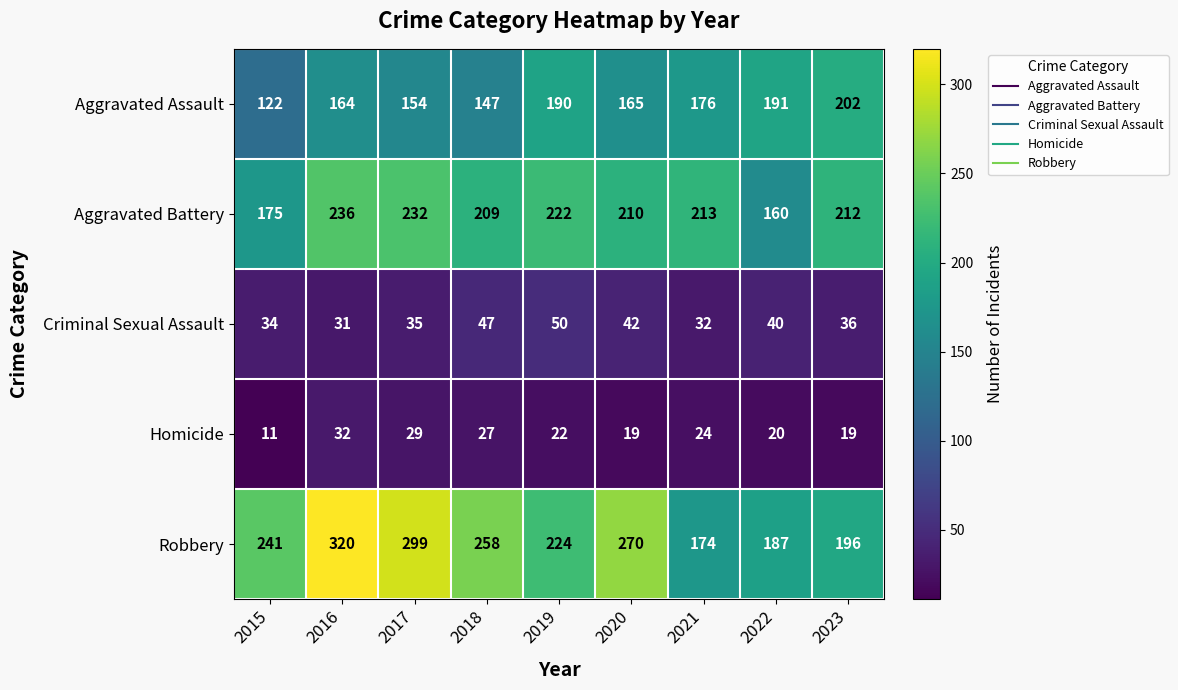

Rank the series by their maximum value, from lowest to highest.

Homicide, Criminal Sexual Assault, Aggravated Assault, Aggravated Battery, Robbery